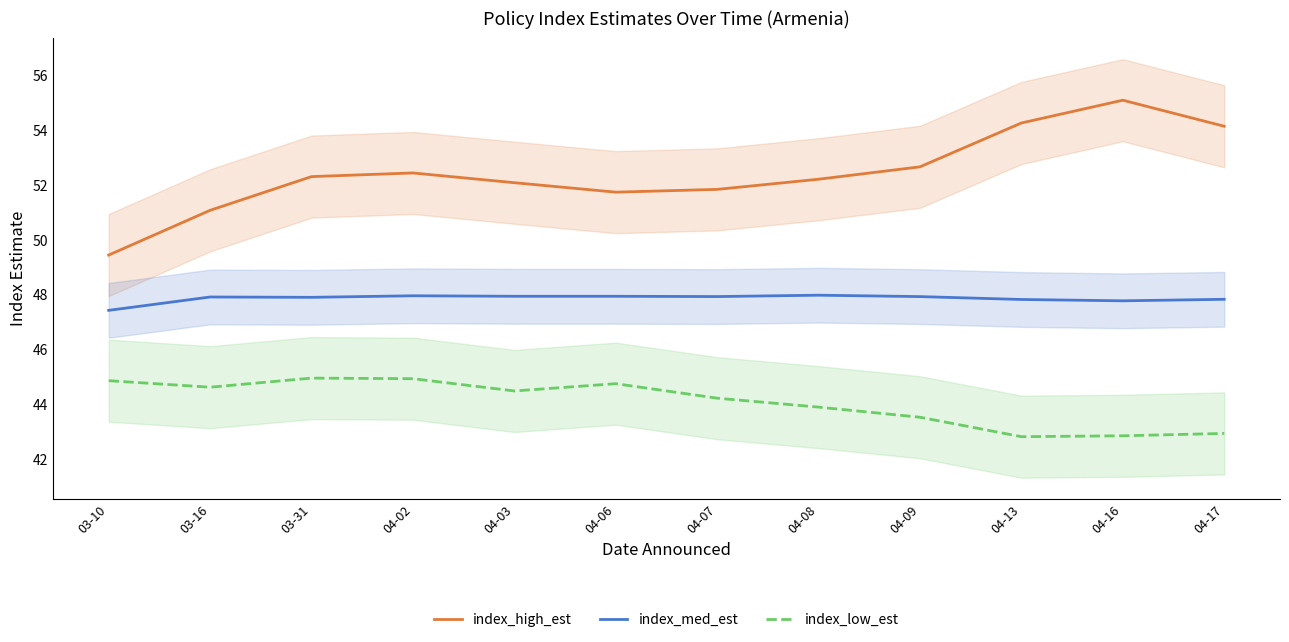

At how many categories does at least one series exceed 48?

12